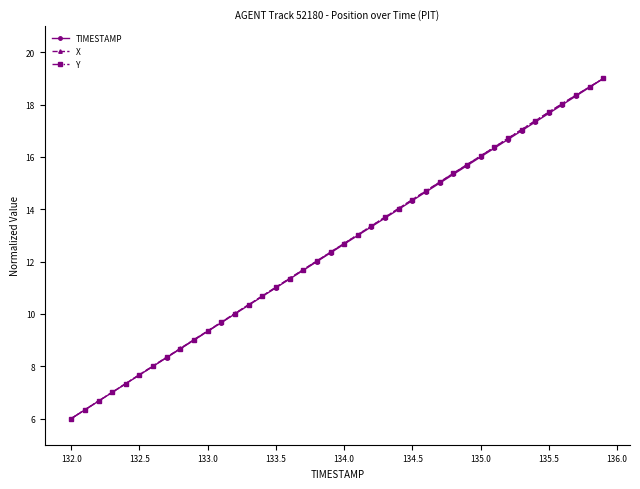

How many series are shown in this chart?

3